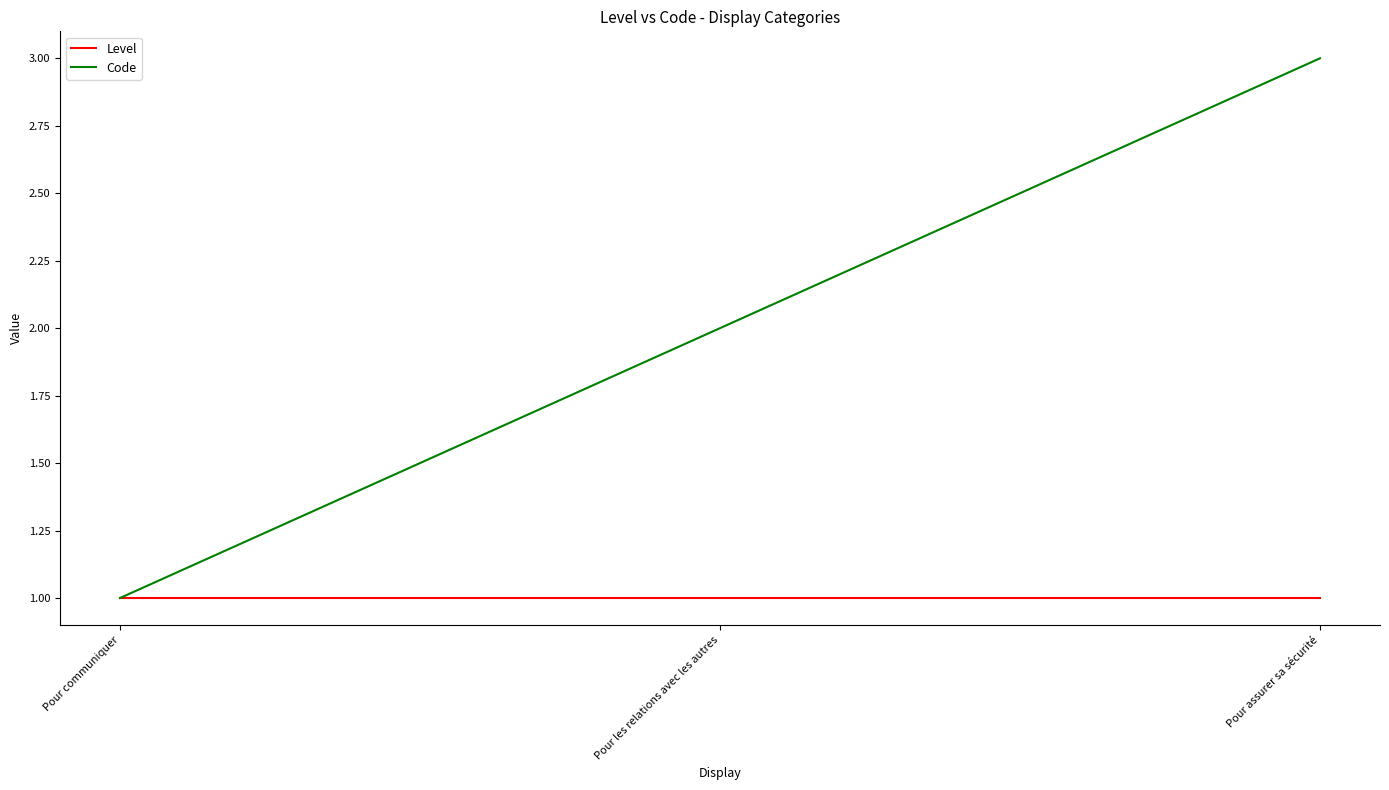

Is this an area chart (filled region under the line)?

No